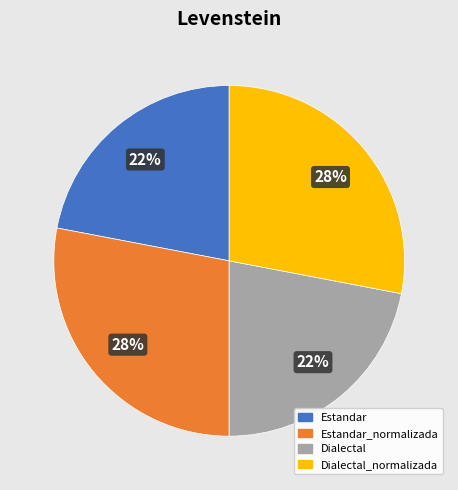

Is there any slice that represents more than half of the pie?

No